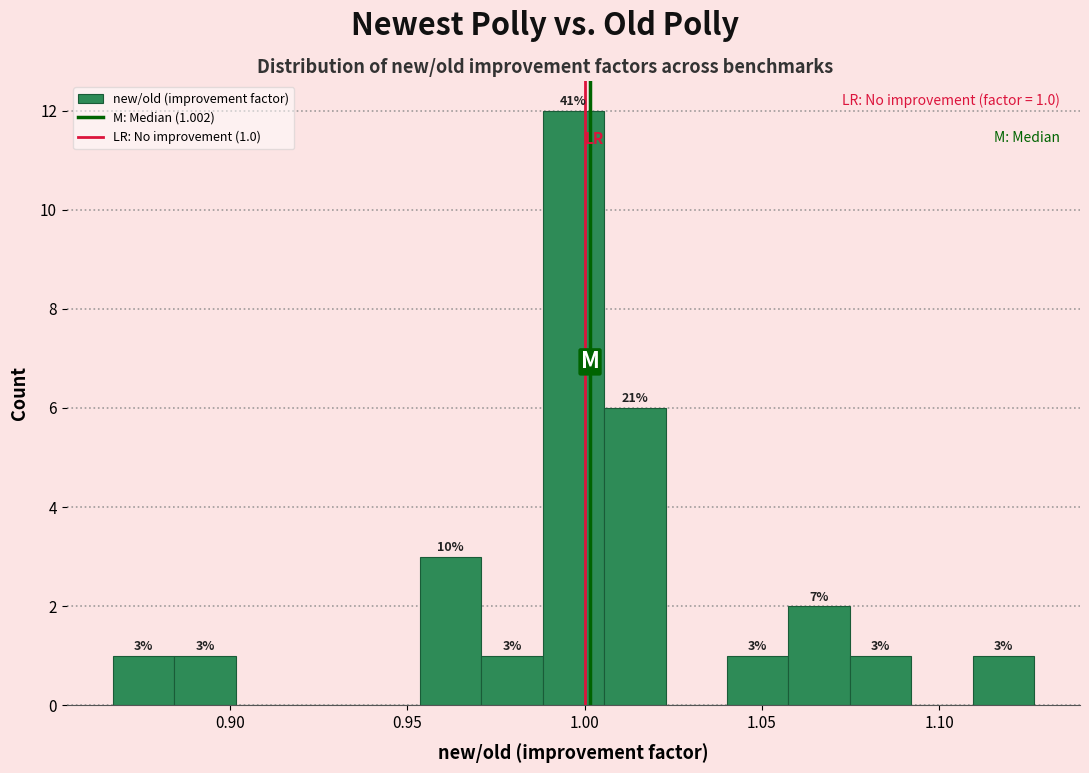

Around what value on the x-axis is the tallest bar? Give the approximate position of its centre, as read against the axis.

0.995